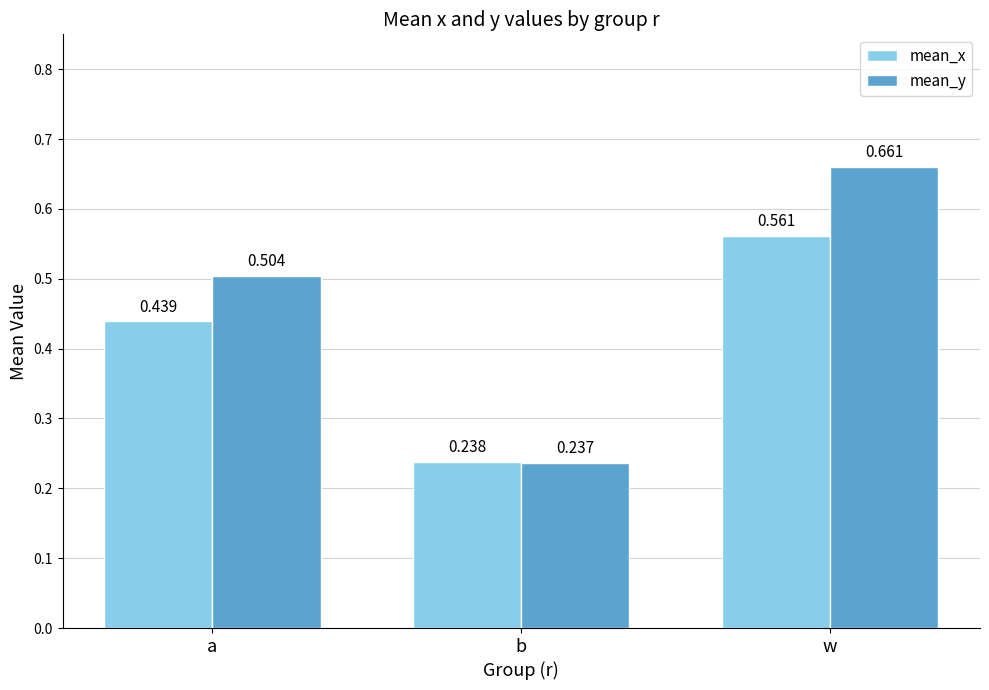

Rank the series at a from lowest to highest value.

mean_x, mean_y